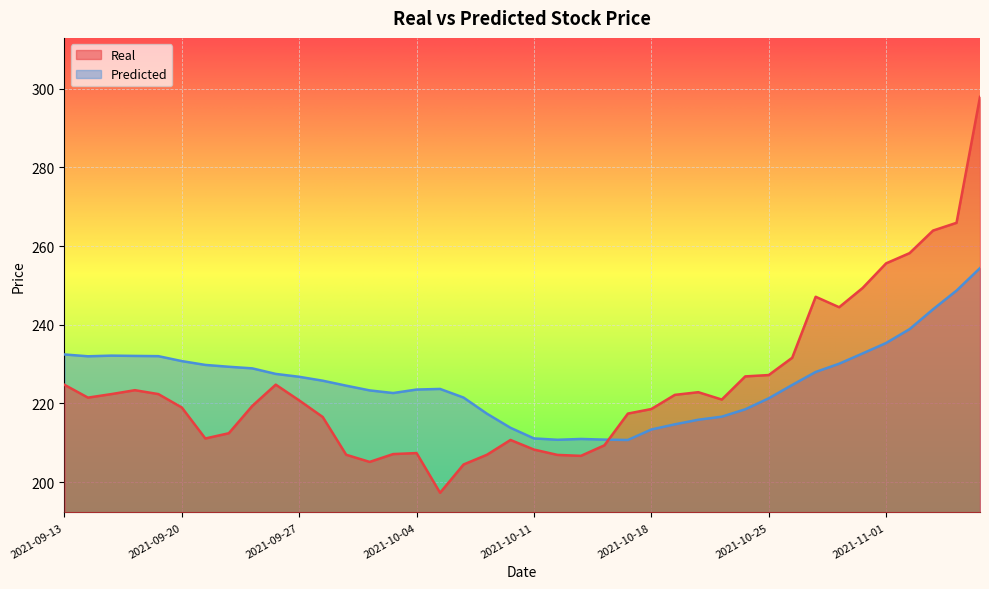

What is the label of the 2nd point from the left?

2021-09-14